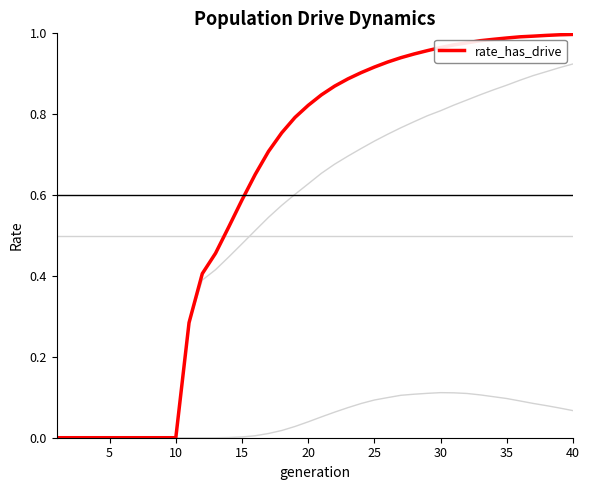

Does the chart have visible grid lines?

No